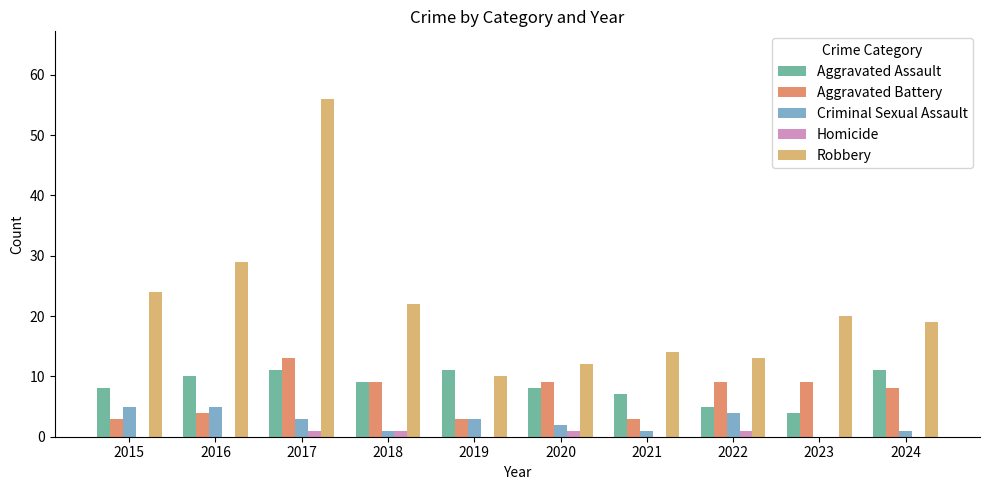

Is the value of Aggravated Battery at 2024 greater than the value of Homicide at 2019?

Yes